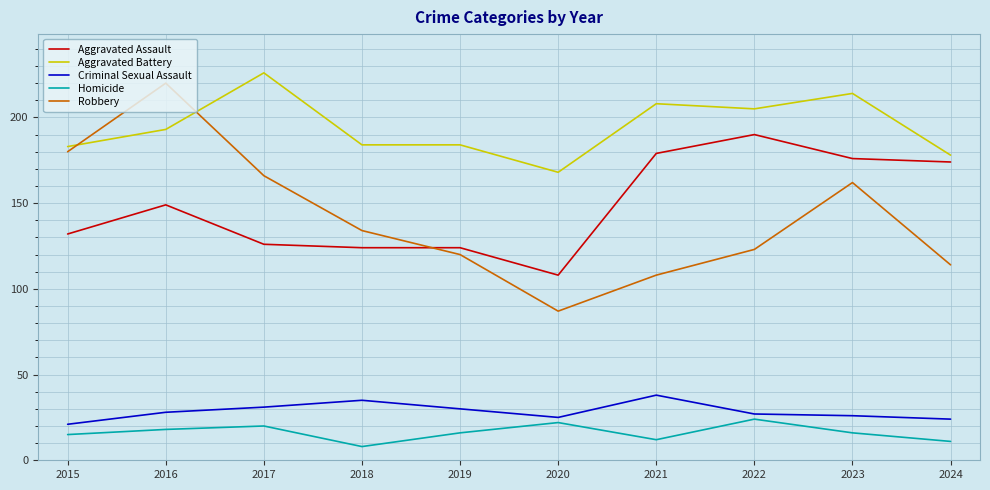

Which category has the lowest value in the Aggravated Assault series?

2020